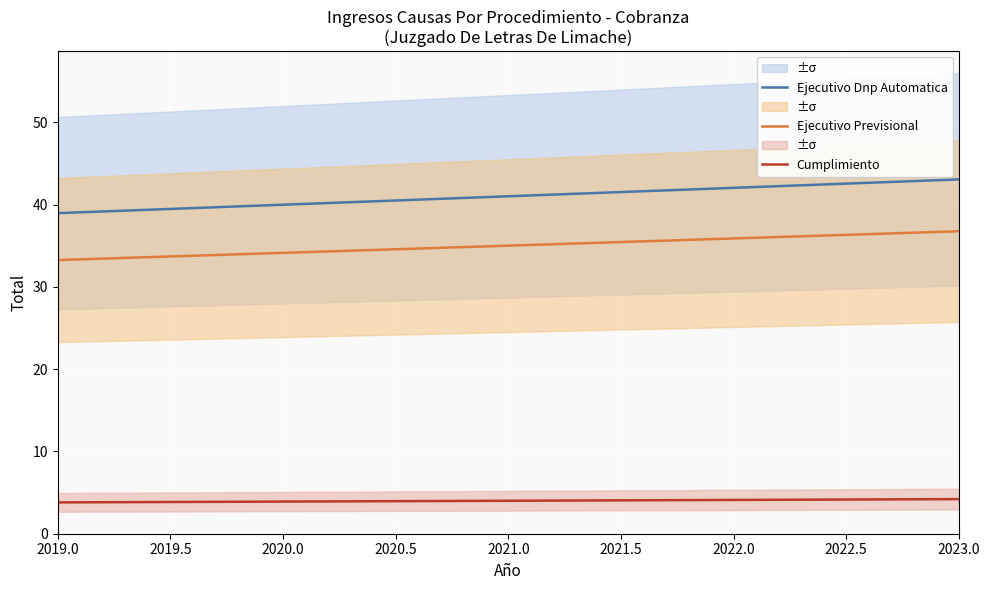

What are all the series names shown in the legend?

Ejecutivo Dnp Automatica, Ejecutivo Previsional, Cumplimiento